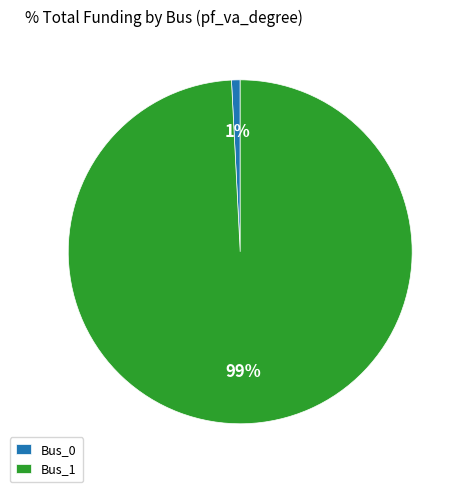

Which slice is the largest?

Bus_1